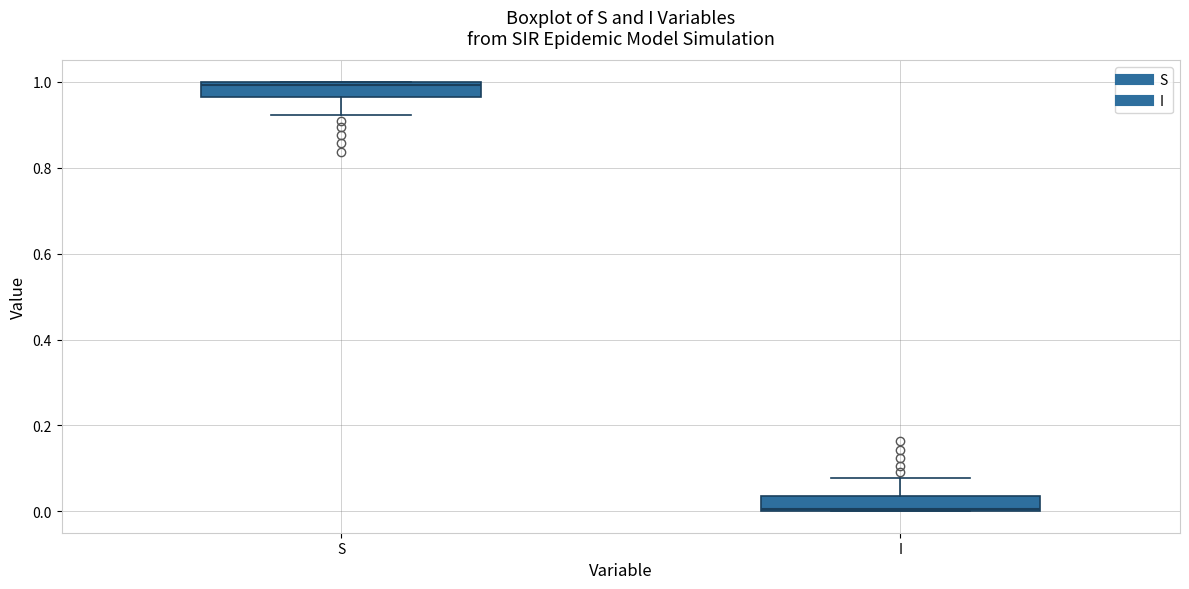

Where is the lower edge of the box for S on the y-axis? The values are not printed on the chart, so give them approximately, as read against the axis.

0.96